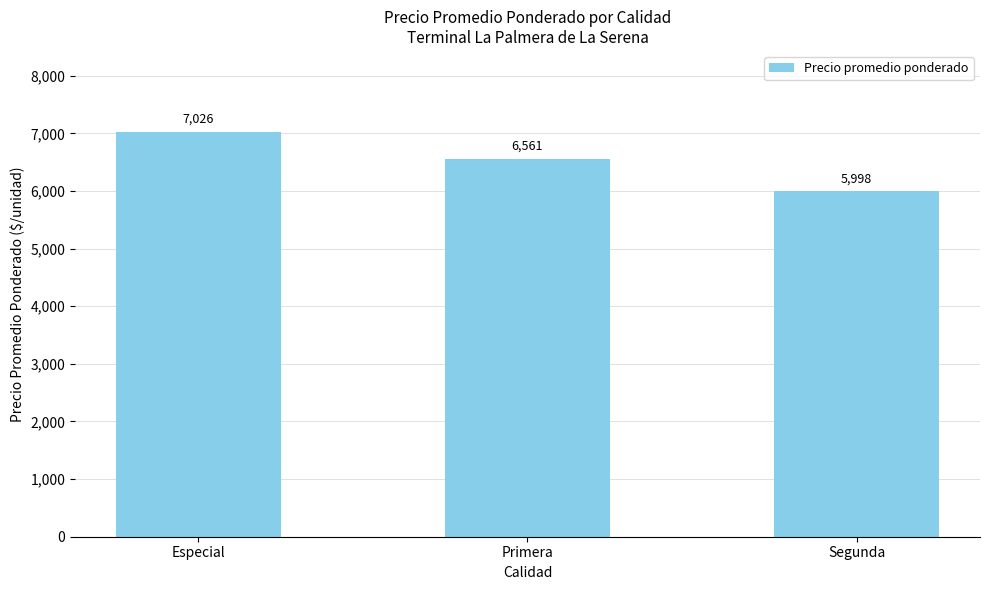

Where does the data first go above 6561?

Especial